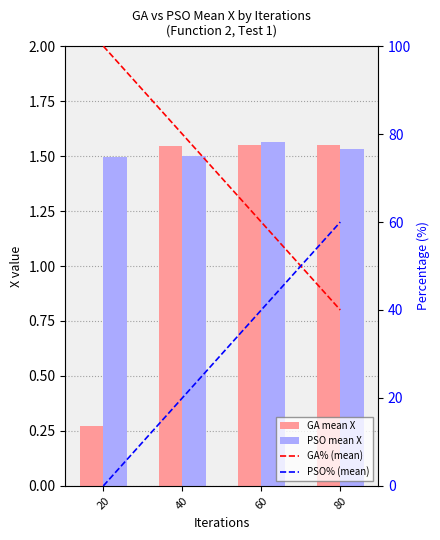

Which series has the largest total across all categories?

GA% (mean)